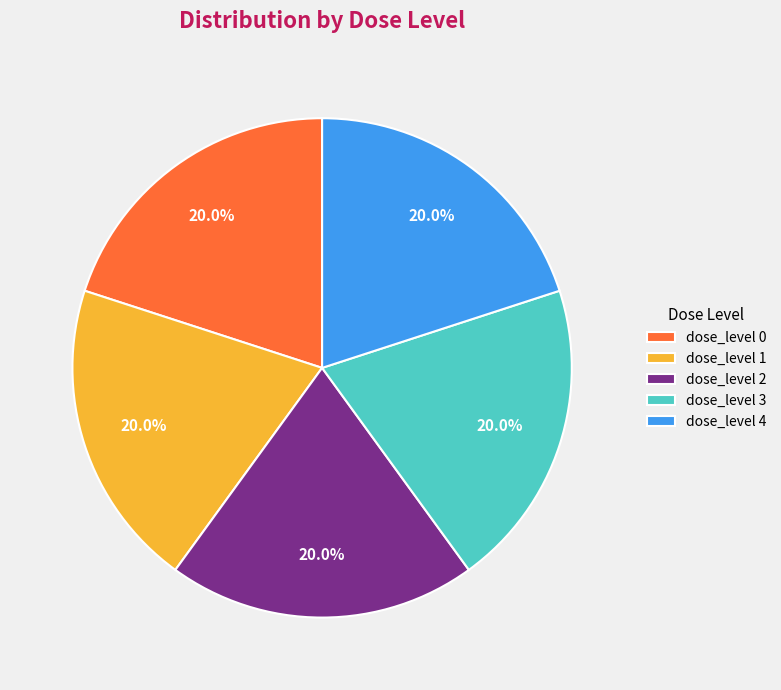

Does dose_level 1 represent more than half of the total?

No